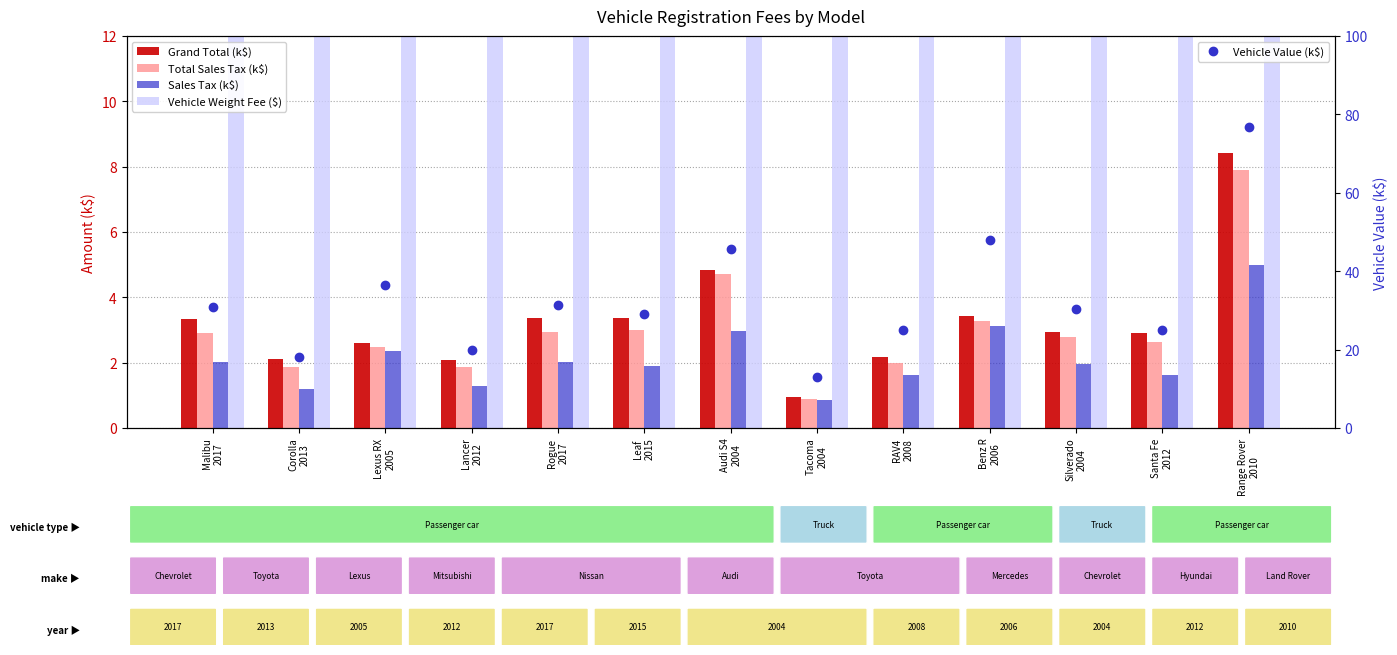

What position from the right is Santa Fe
2012?

2